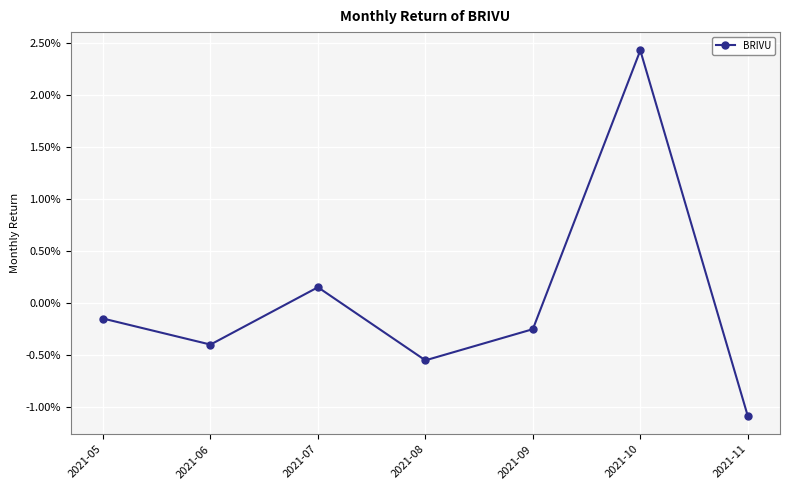

Is it true that the value at 2021-05 is -0.0?

True